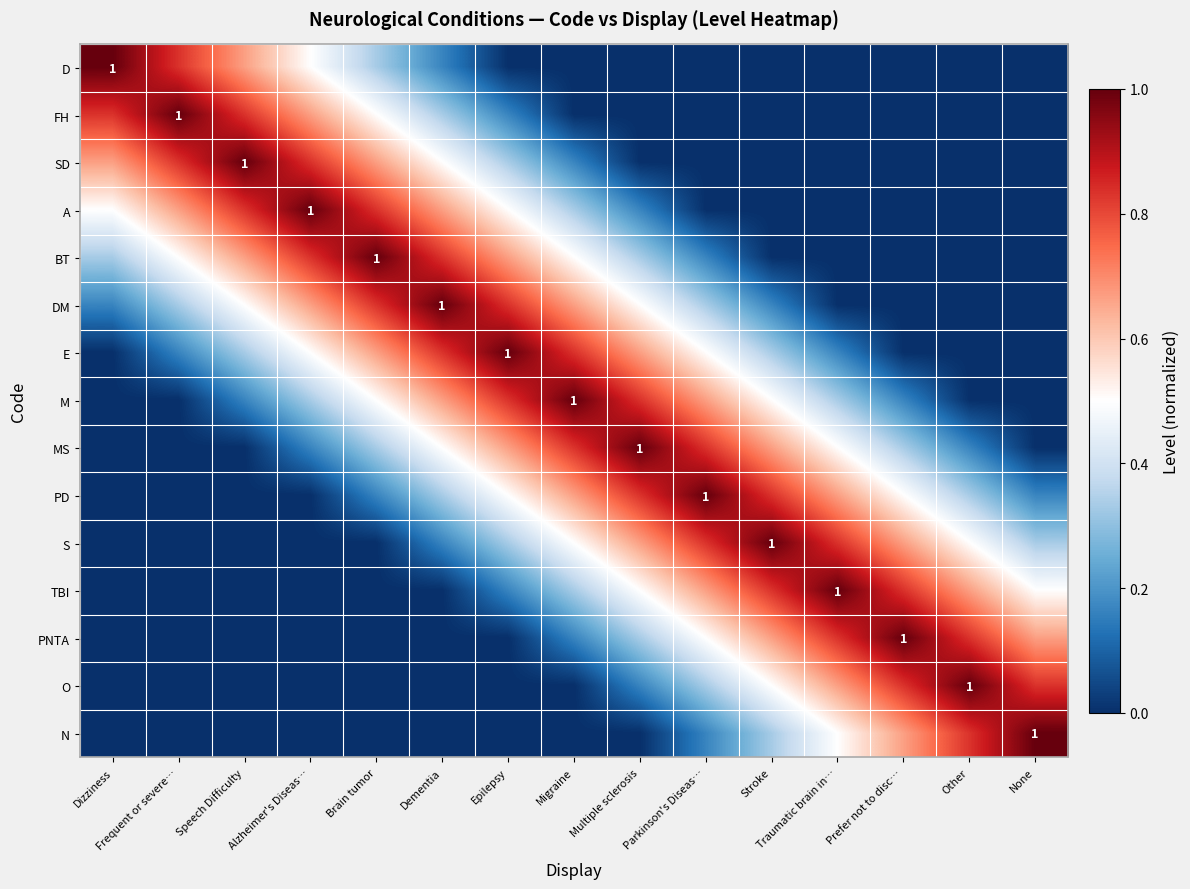

At which label does FH reach its peak?

Frequent or severe…